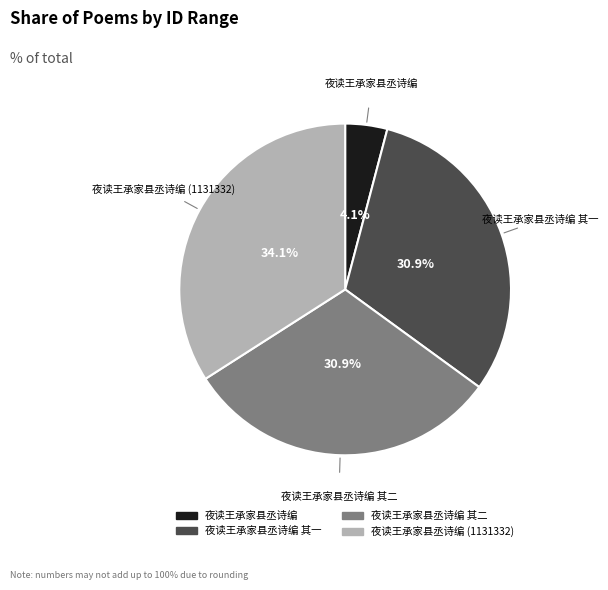

Is there any slice that represents more than half of the pie?

No